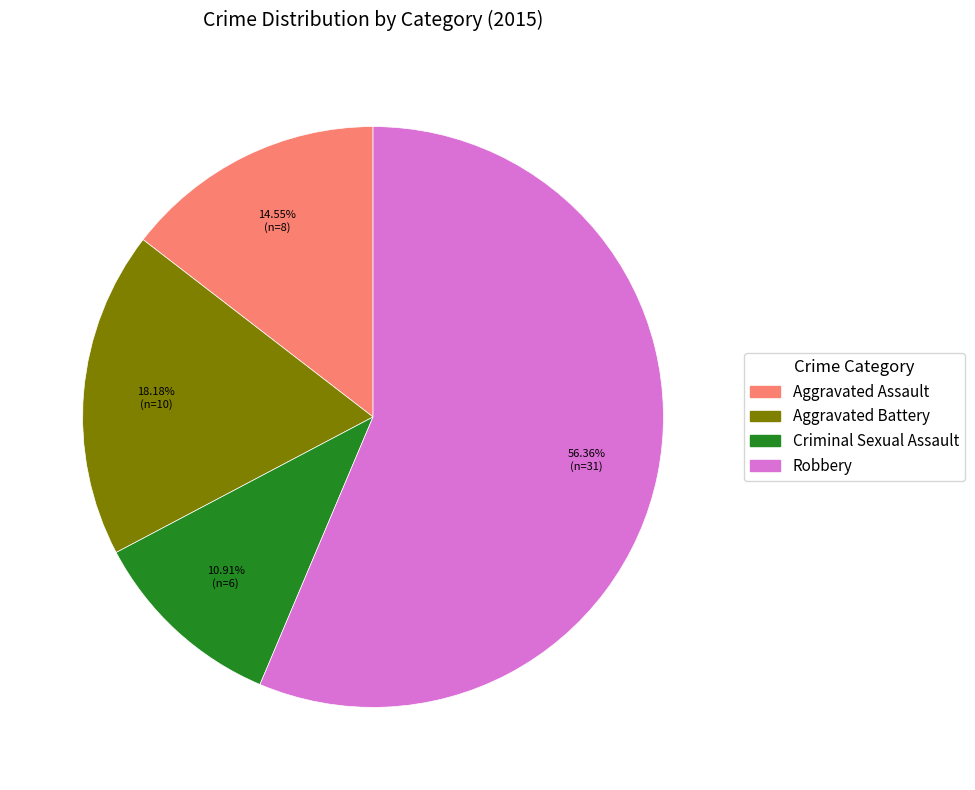

Does any single category account for the majority?

Yes